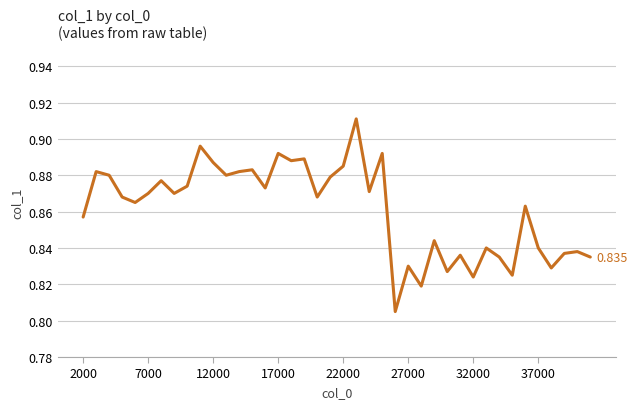

What is the difference between the maximum and minimum values?

0.1